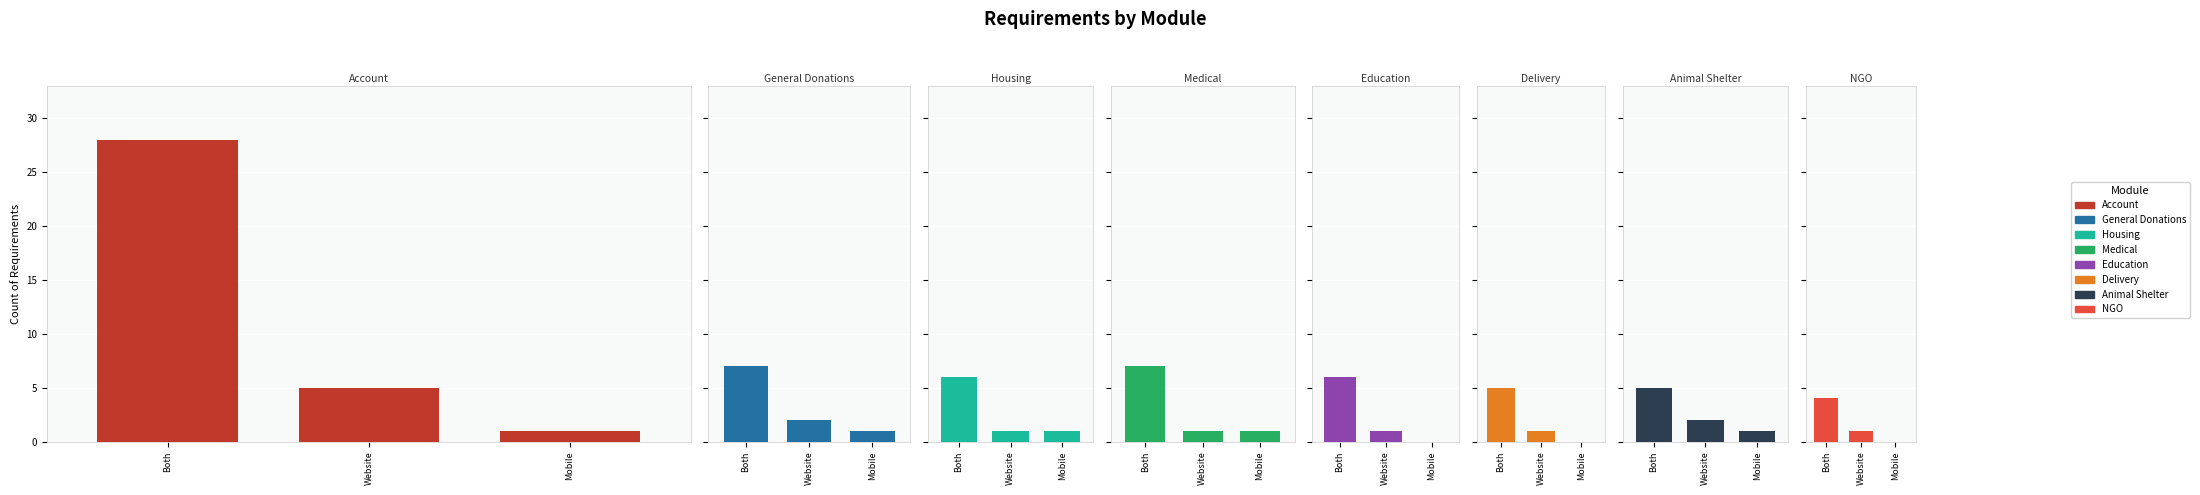

Which has a higher value, Animal Shelter or Medical?

Medical